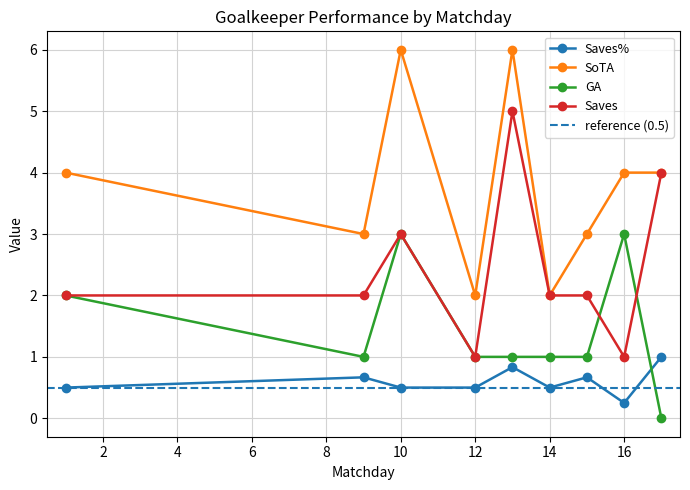

True or false: GA has a value of 0.8 at 10.

False